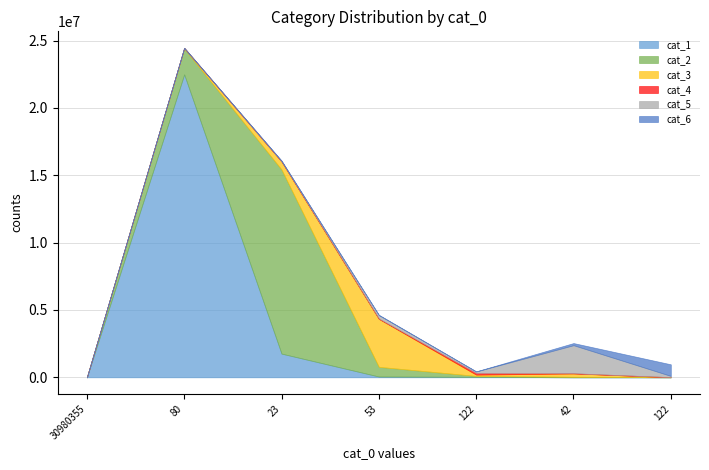

Does the chart have visible grid lines?

Yes